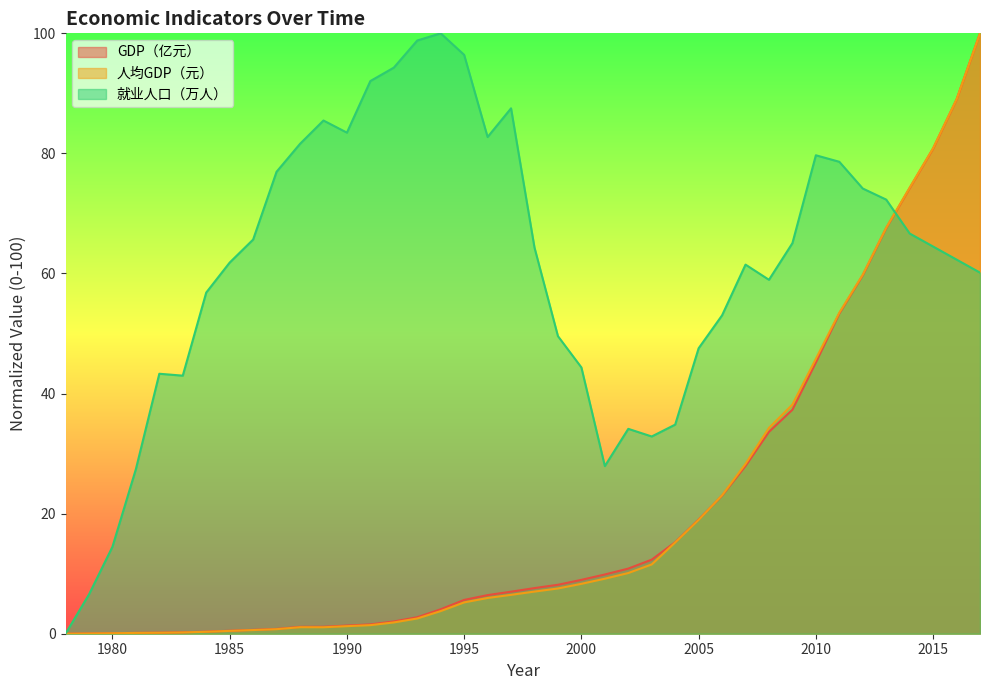

Between which two adjacent categories do 人均GDP（元） and 就业人口（万人） first intersect?

2013 and 2014